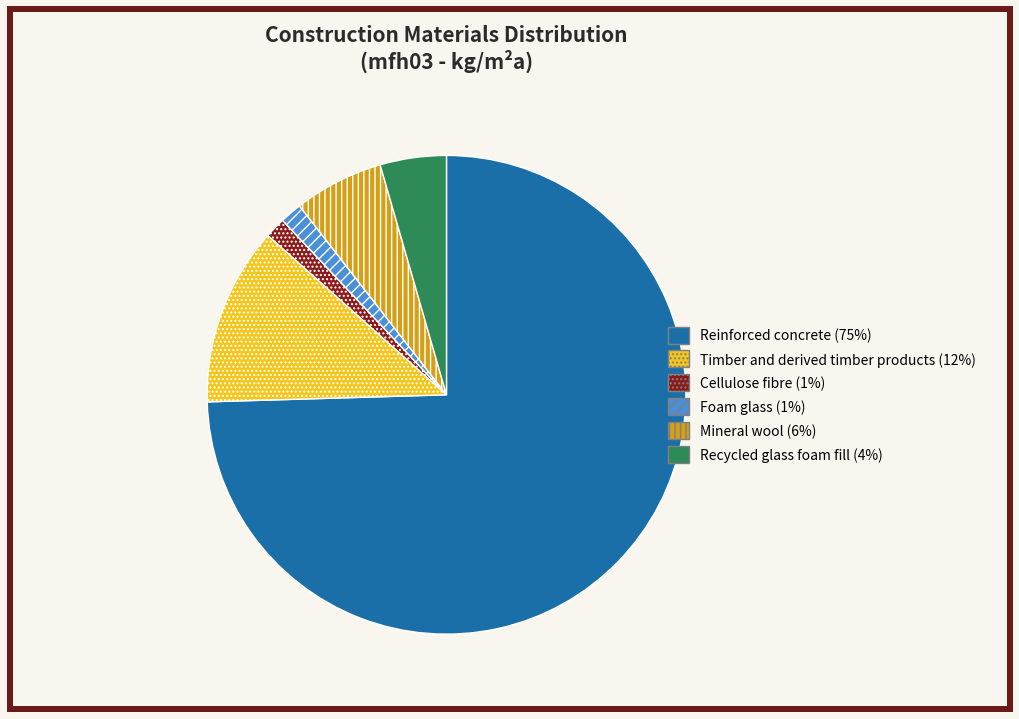

Approximately how many times larger is the value at Recycled glass foam fill compared to Mineral wool?

0.7